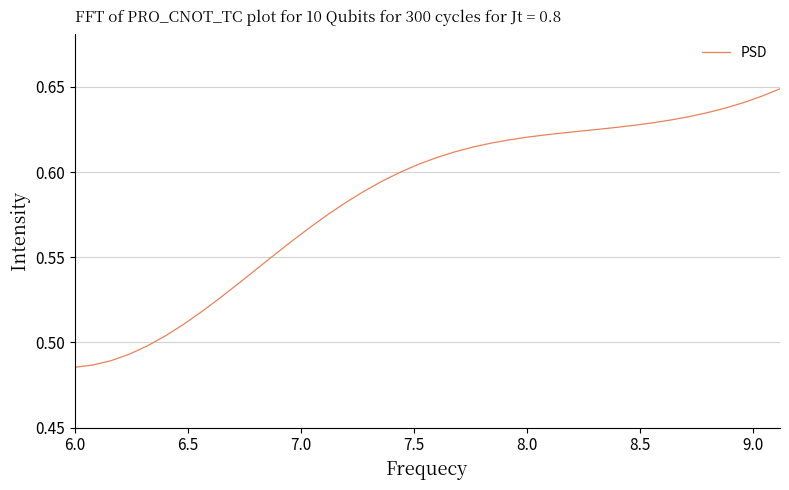

Is this an area chart (filled region under the line)?

No